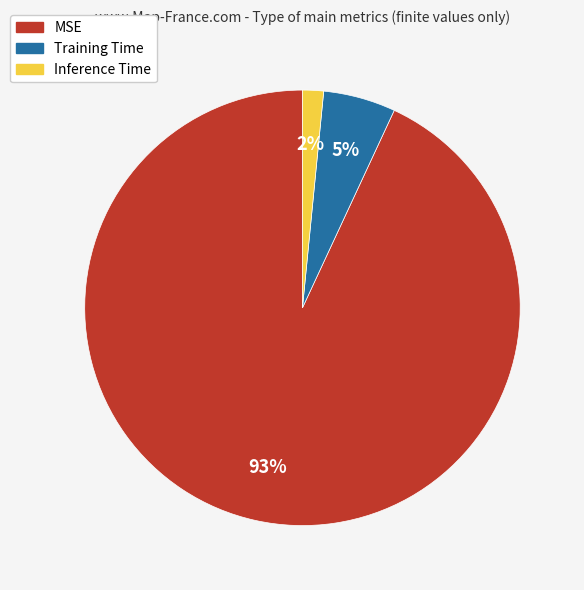

What percentage is the Inference Time slice, to the nearest percent?

2%